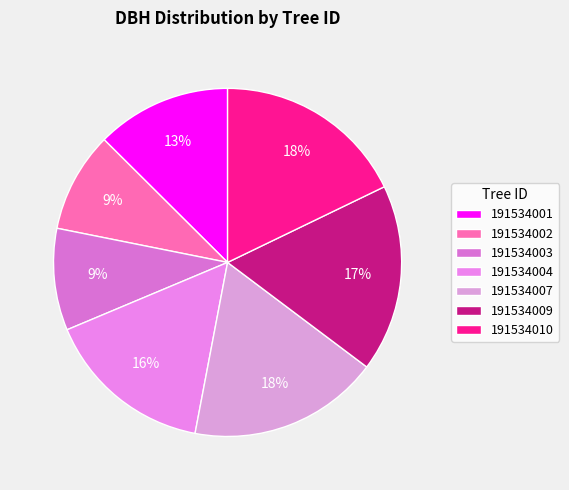

Do 191534001 and 191534004 together represent more than half of the pie?

No